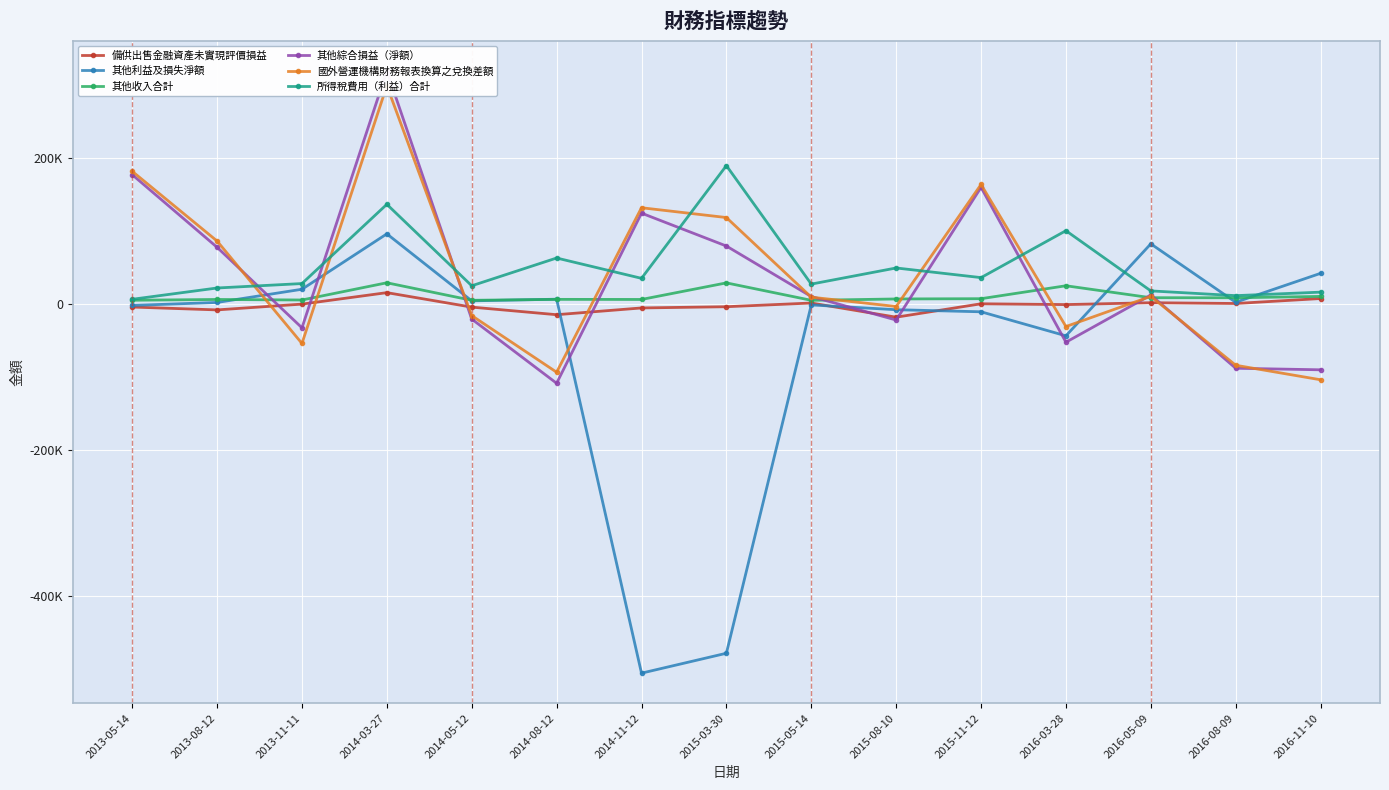

Is it true that 所得稅費用（利益）合計 equals 9244 at 2013-05-14?

False